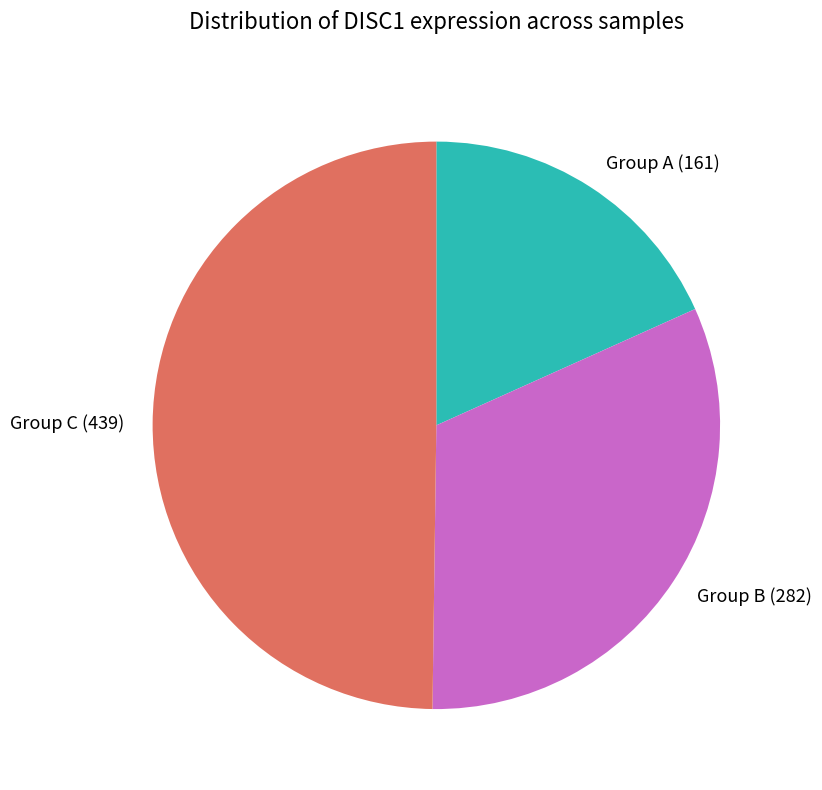

What is the largest slice in the pie chart?

Group C (439)